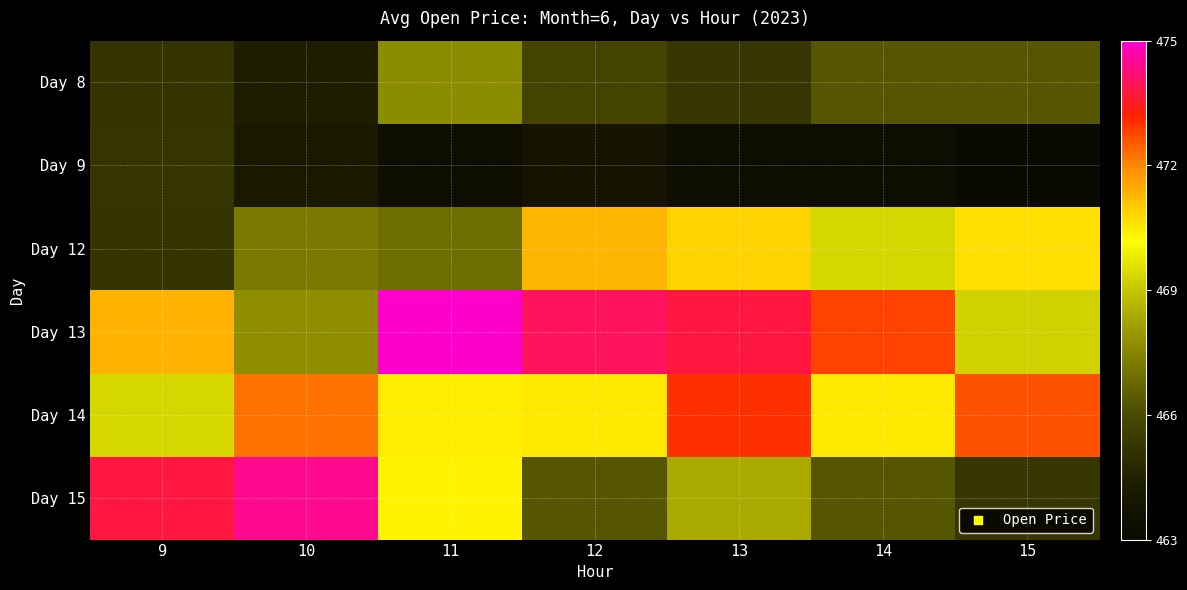

Between 11 and 13, which series saw the biggest shift?

Day 12